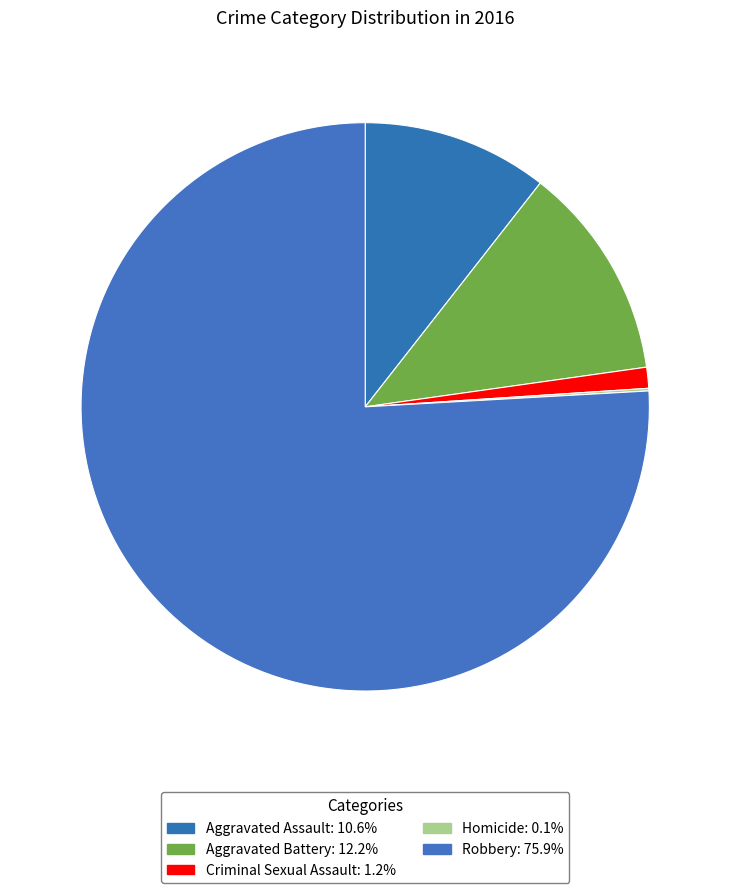

True or false: Homicide accounts for 0% of the total.

True